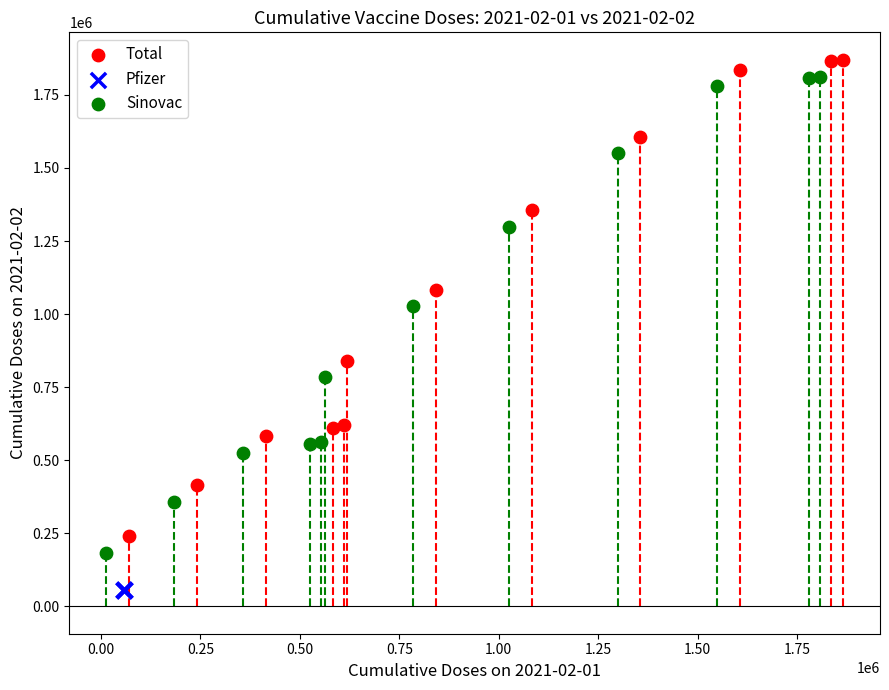

Which series reaches the minimum Y coordinate?

Pfizer